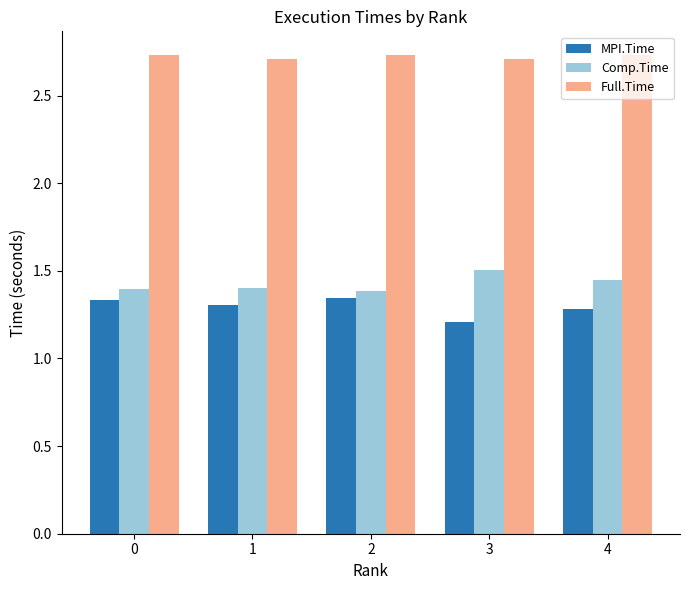

Which category has the highest value in the Comp.Time series?

3